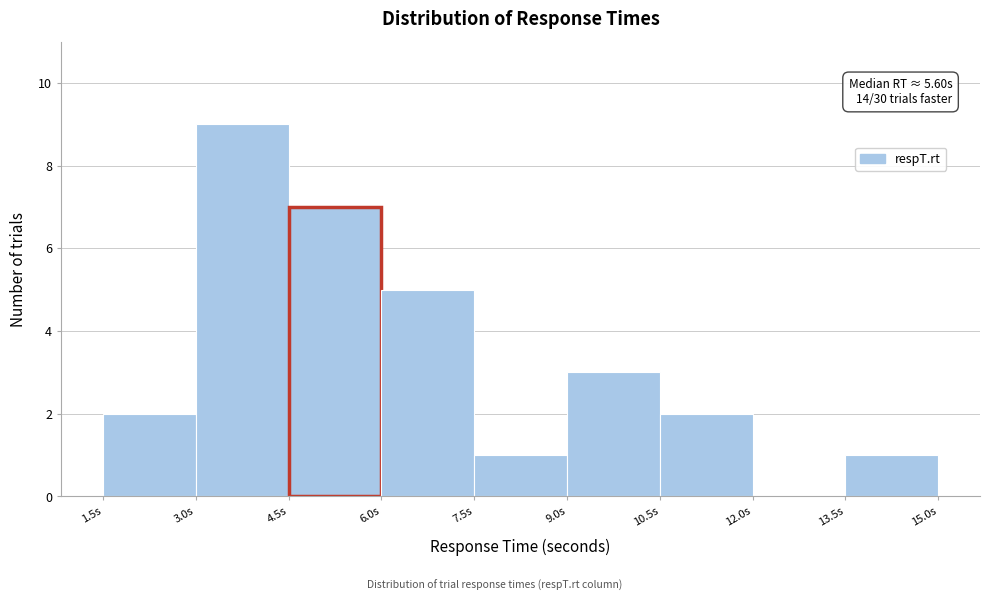

Which range on the x-axis has the tallest bar?

3.0 to 4.5